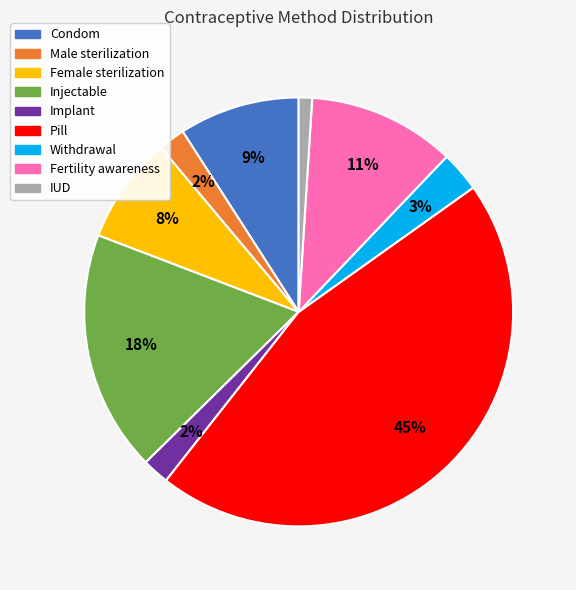

Is it true that IUD is 1% of the pie?

True